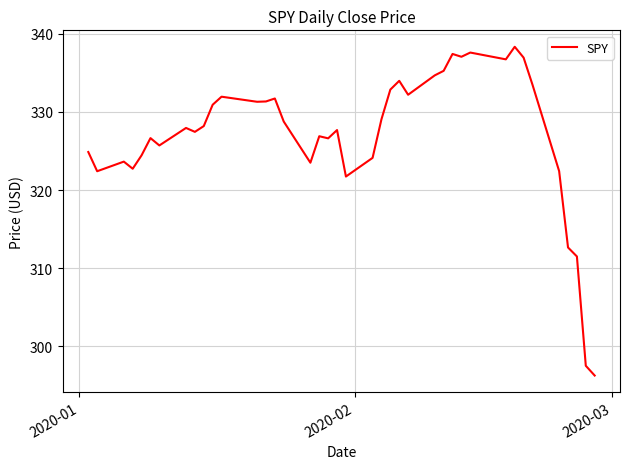

What is the minimum value shown in the chart?

296.3